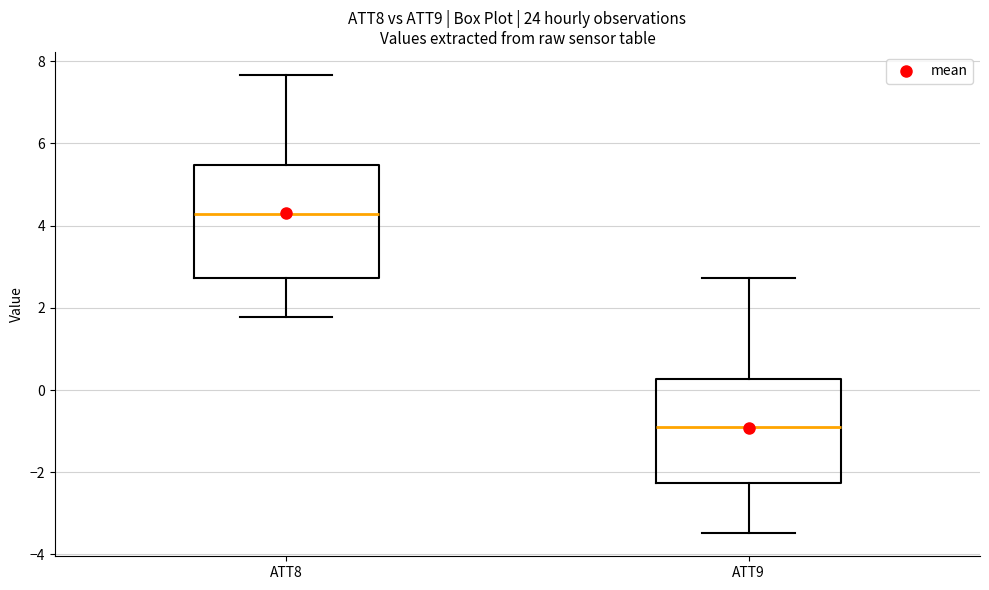

Reading left to right, read every box against the y-axis: the position of its median line, the range the box covers, and the ends of its whiskers. The values are not printed on the chart, so give them approximately, as read against the axis.

ATT8: median 4.2, box 2.8 to 5.4, whiskers 1.8 to 7.6
ATT9: median -1.0, box -2.2 to 0.2, whiskers -3.4 to 2.8